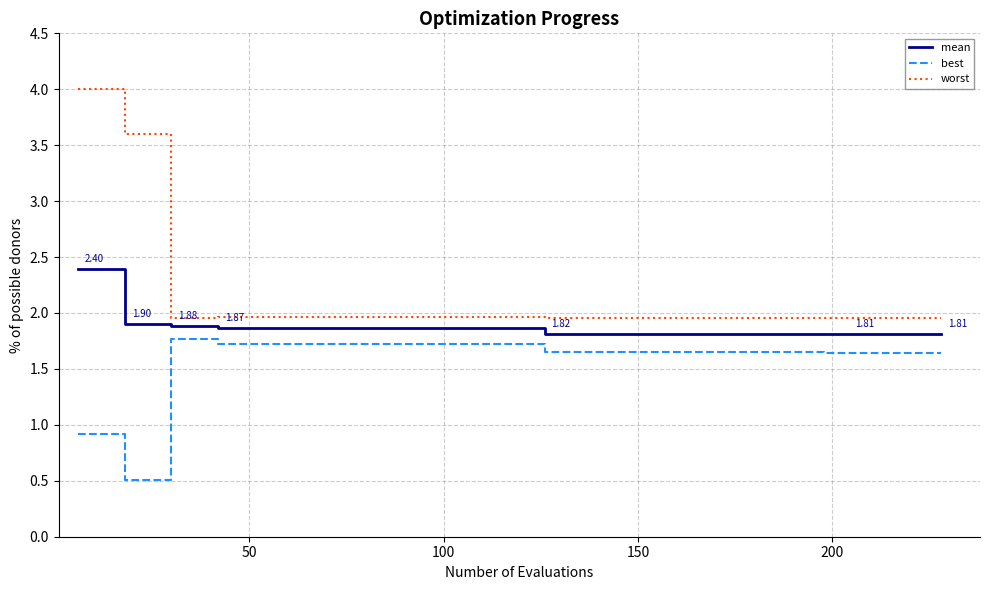

True or false: mean and worst intersect in this chart.

False